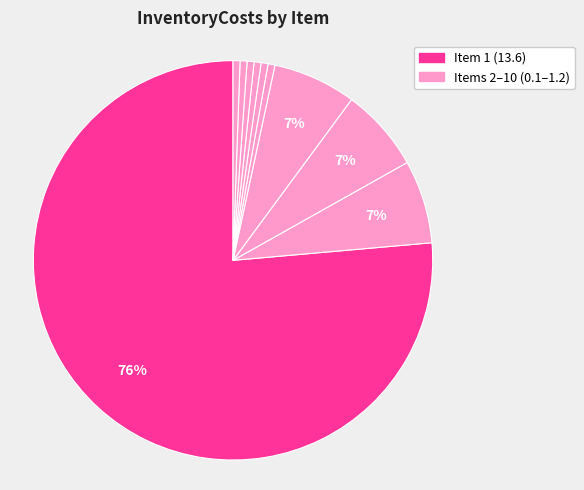

Which slice is the largest?

1